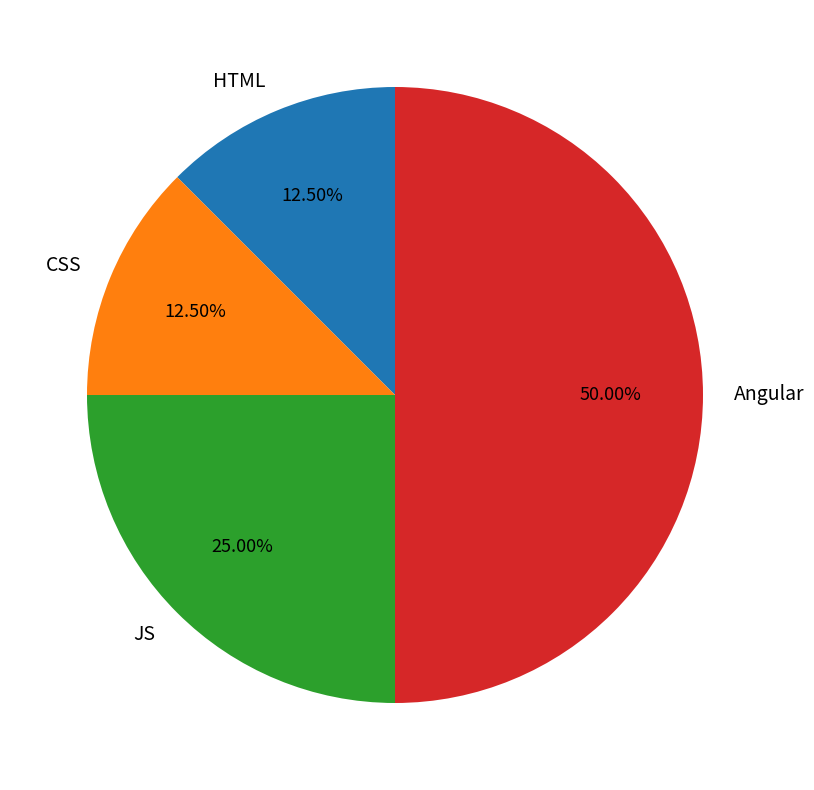

To the nearest percent, what portion does JS represent?

25%